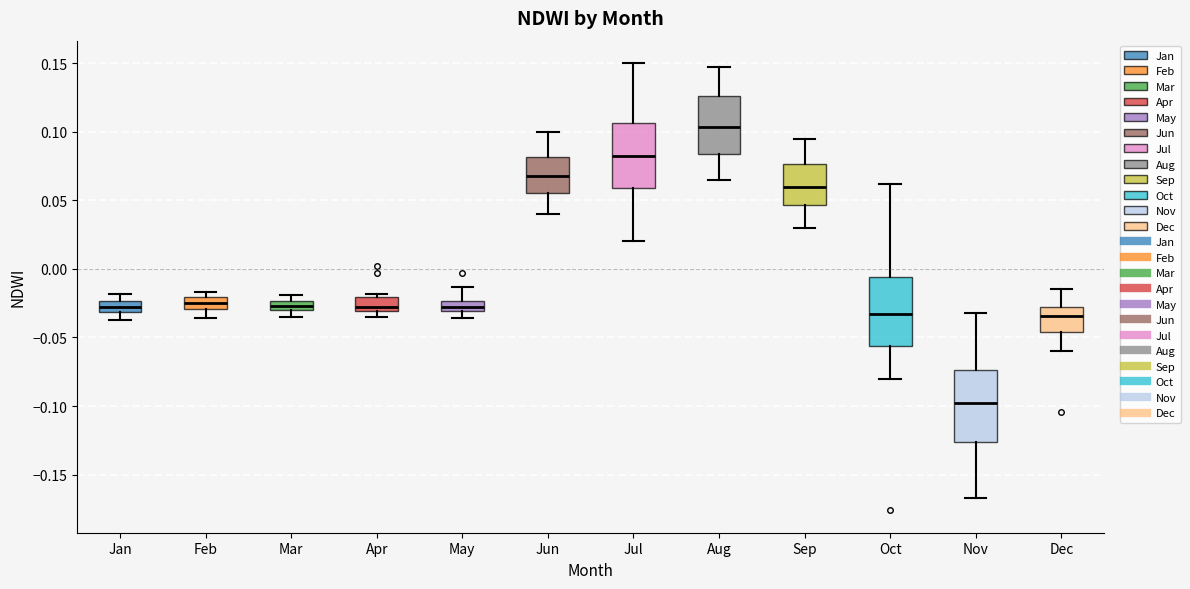

Which box's median line is the highest?

Aug